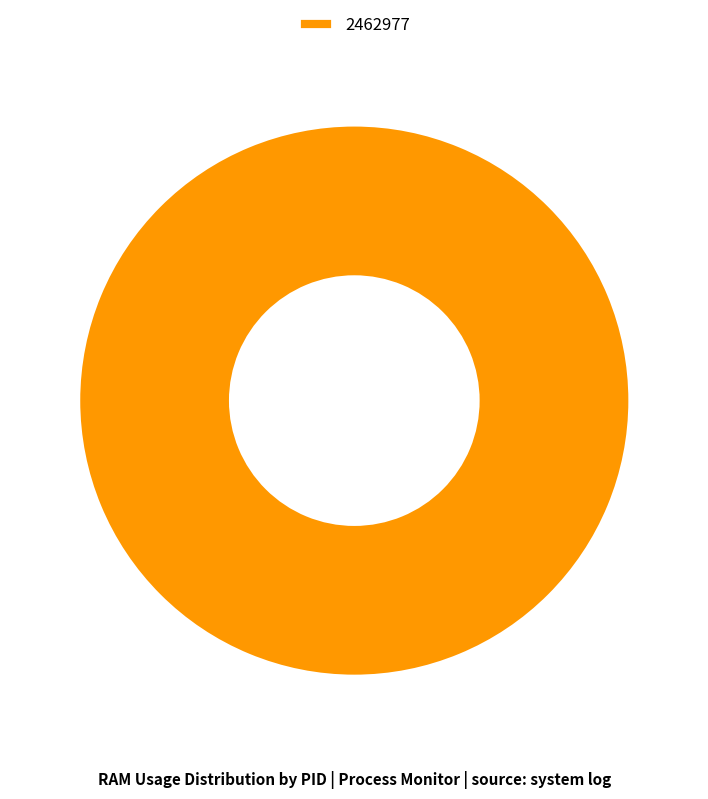

Is there a majority slice in this chart?

Yes